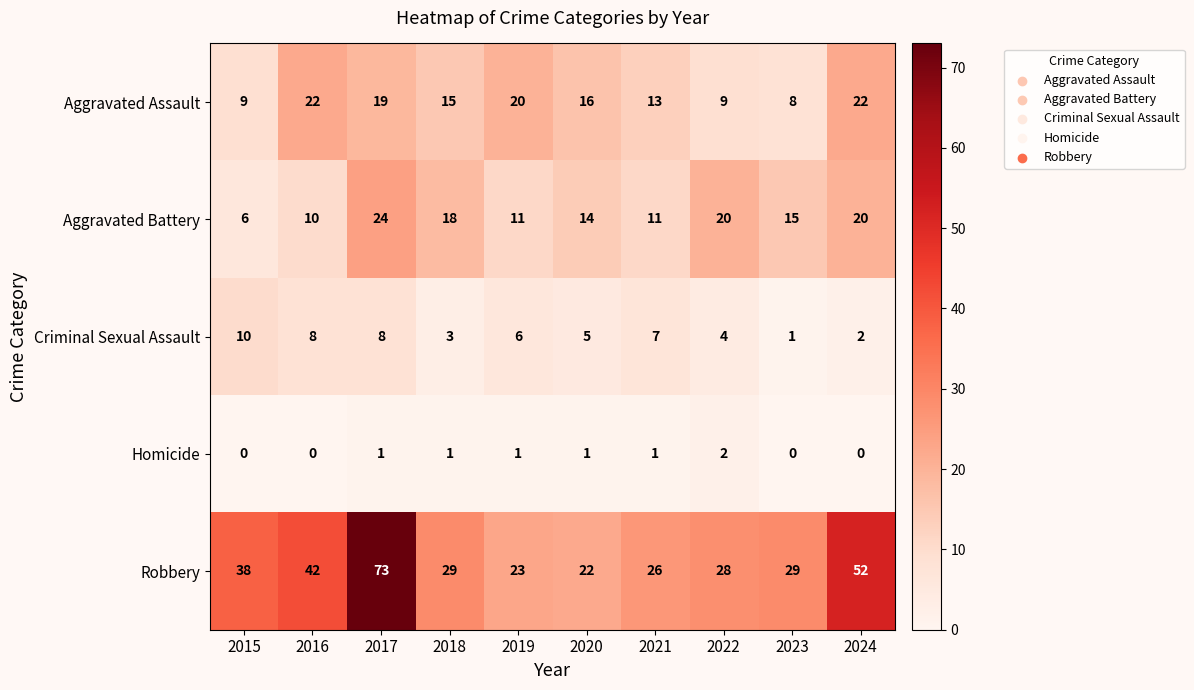

Where is Aggravated Assault nearest to the value 15?

2018